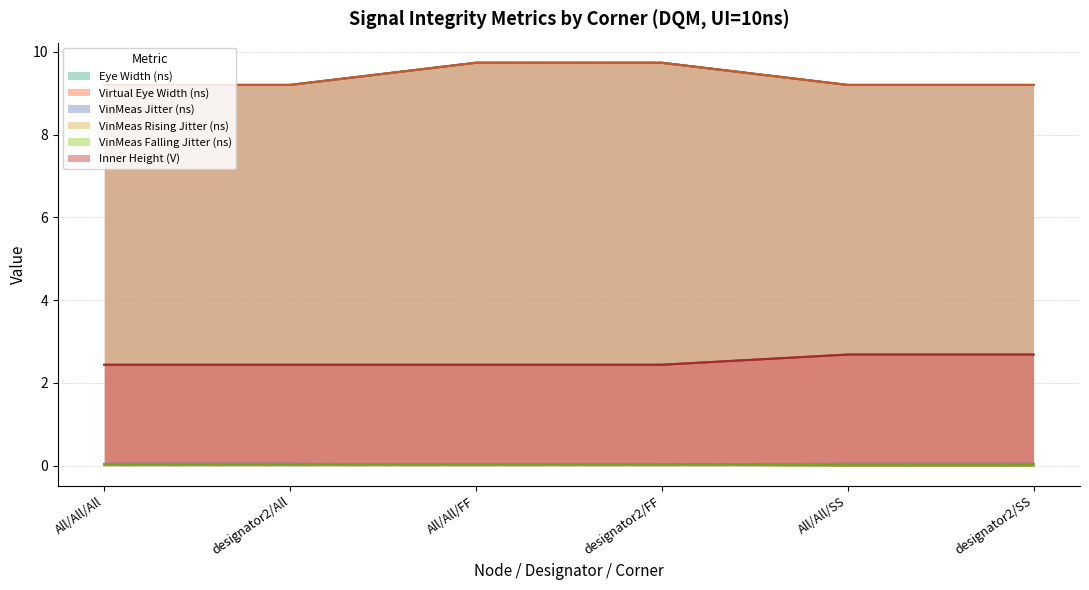

Does the chart have visible grid lines?

Yes